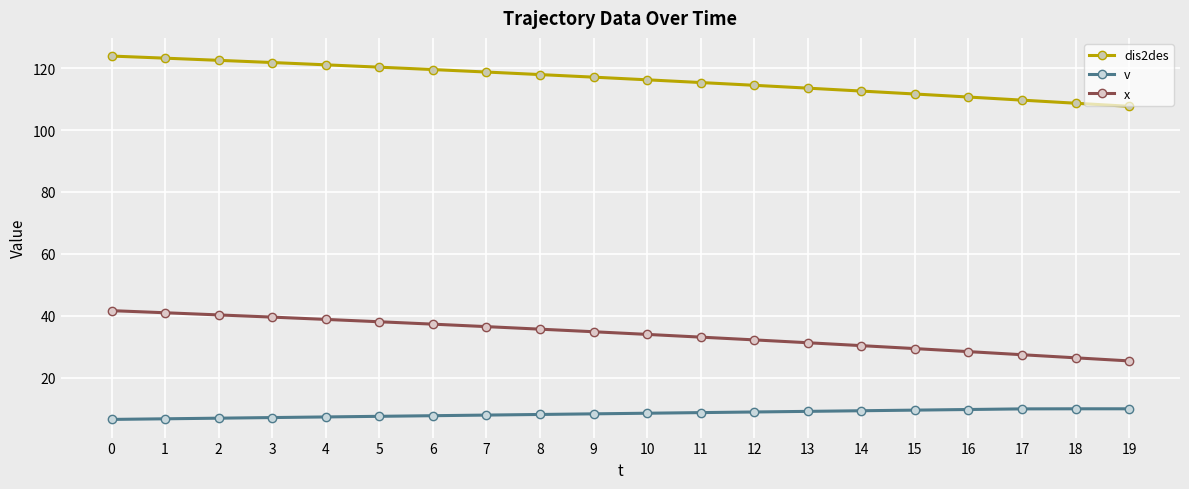

How many distinct data groups are displayed?

3